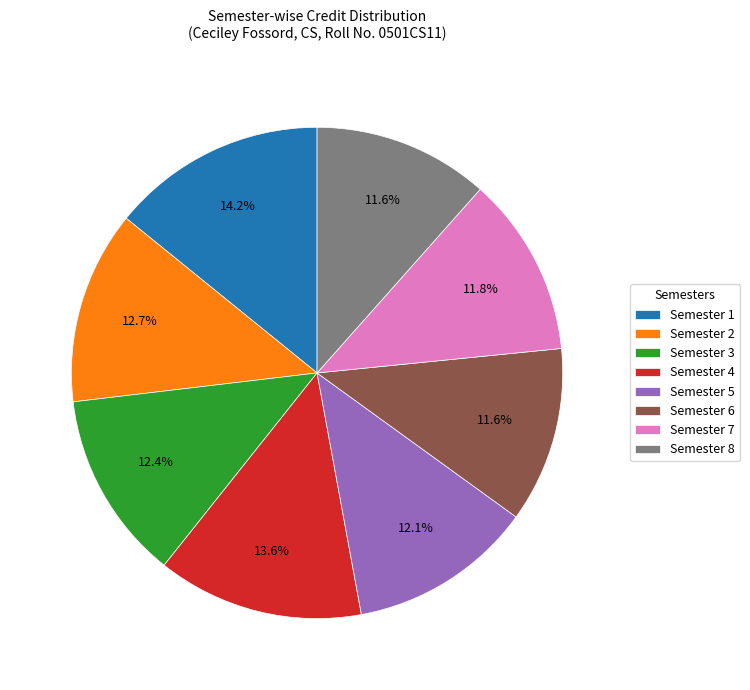

To the nearest percent, what portion does Semester 1 represent?

14%